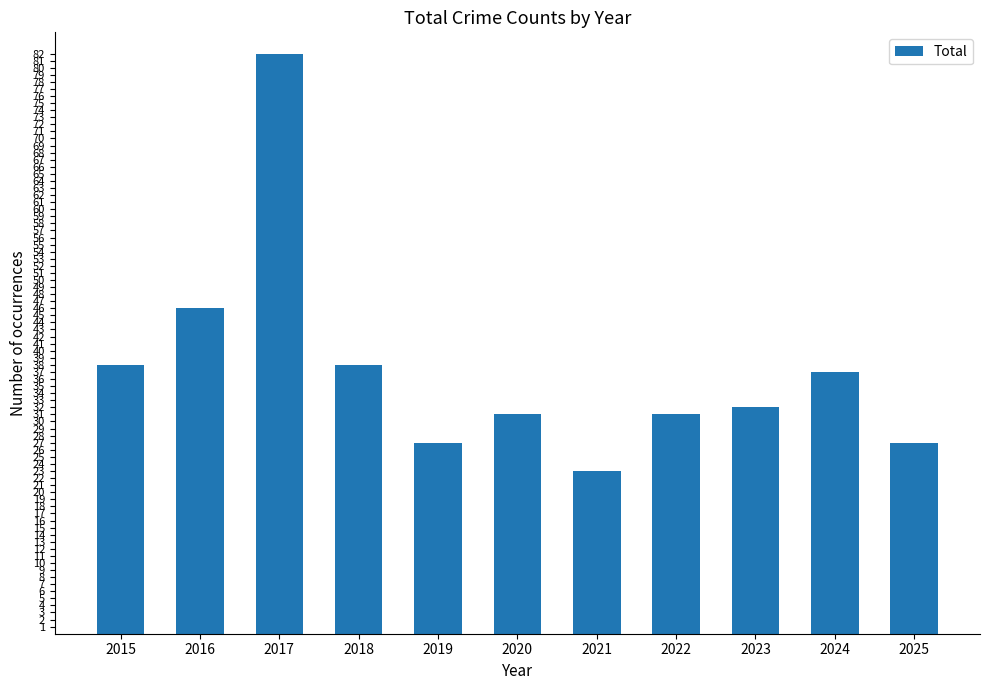

At which category does the chart reach its minimum across all series?

2021